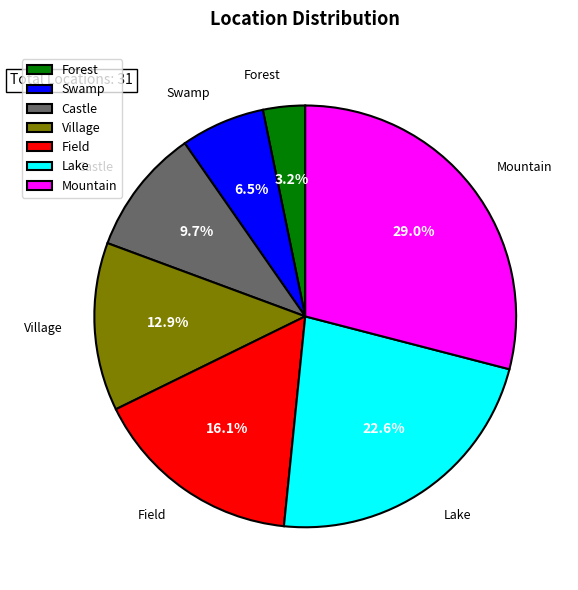

The Forest slice represents 22% of the pie. True or false?

False